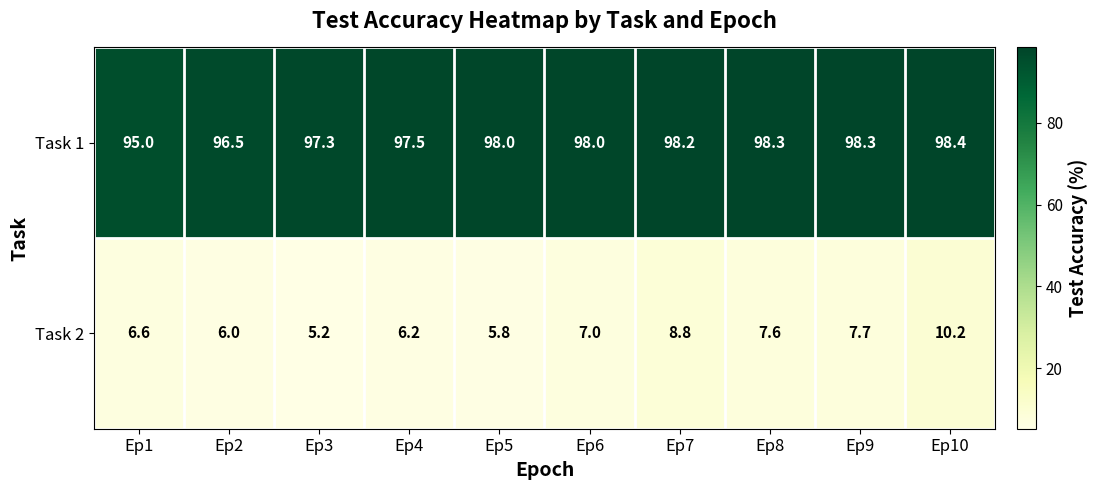

Reading right to left, what are all the values shown in this chart?

Task 1: 98.4	98.3	98.3	98.2	98.0	98.0	97.5	97.3	96.5	95.0
Task 2: 10.2	7.7	7.6	8.8	7.0	5.8	6.2	5.2	6.0	6.6